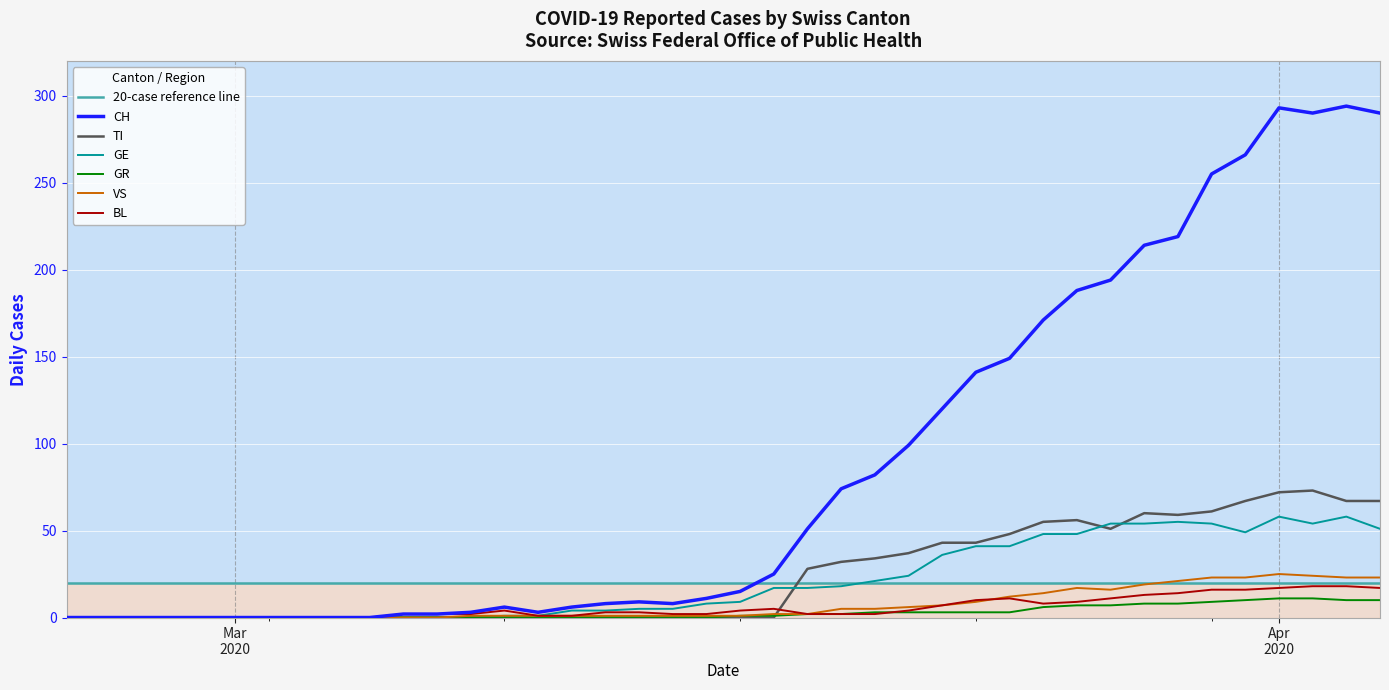

How many lines are shown in the chart?

6